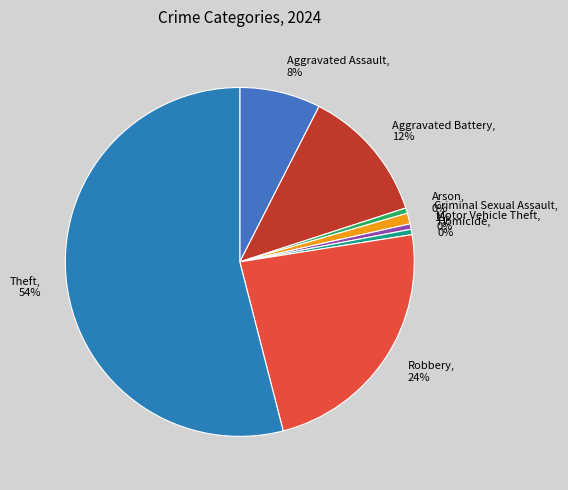

To the nearest percent, what is the combined percentage of Homicide and Aggravated Assault?

8%